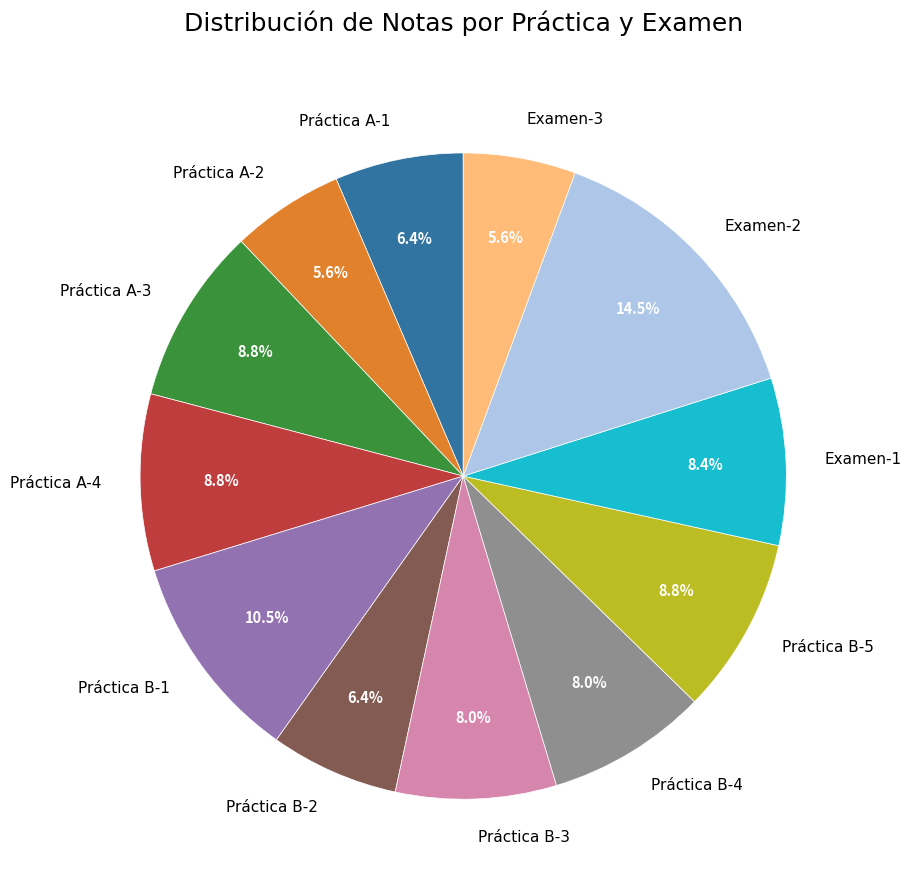

Is there a majority slice in this chart?

No